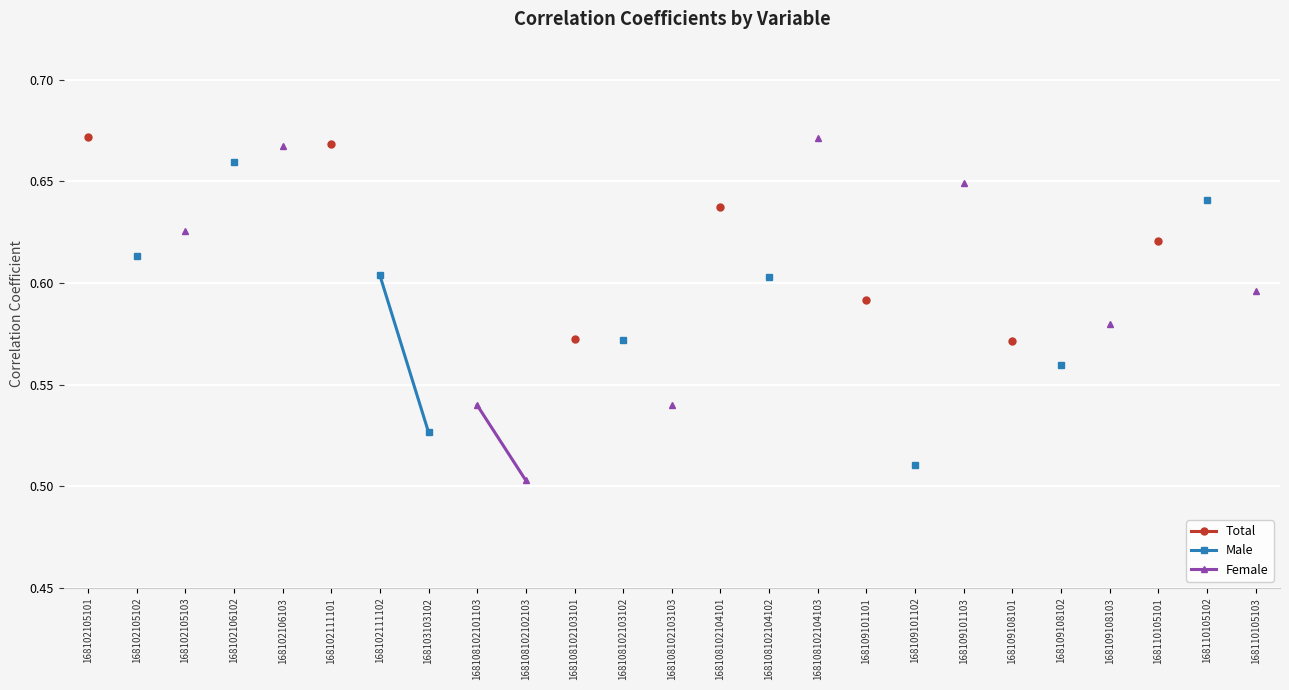

True or false: Male and Total intersect in this chart.

False